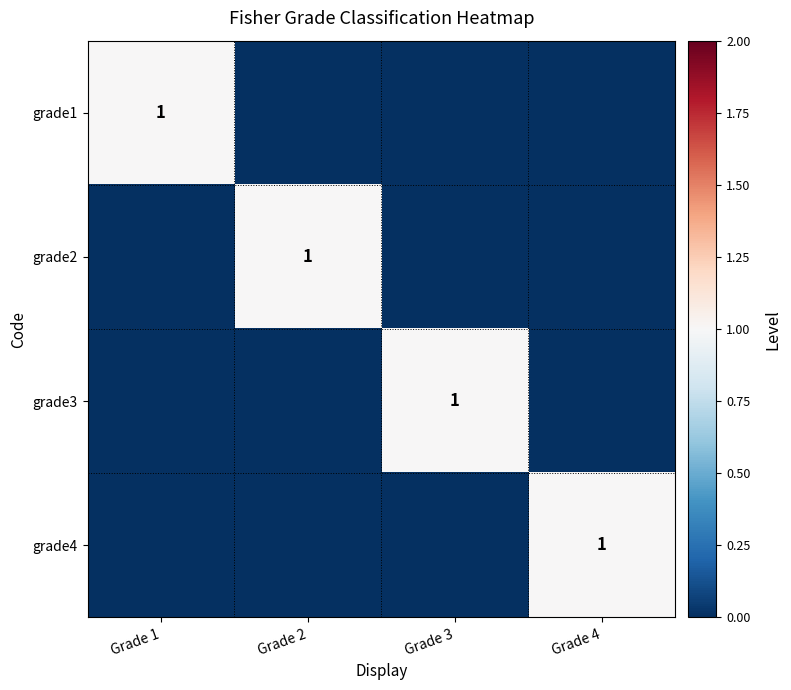

True or false: grade4 has a value of 1 at Grade 4.

True